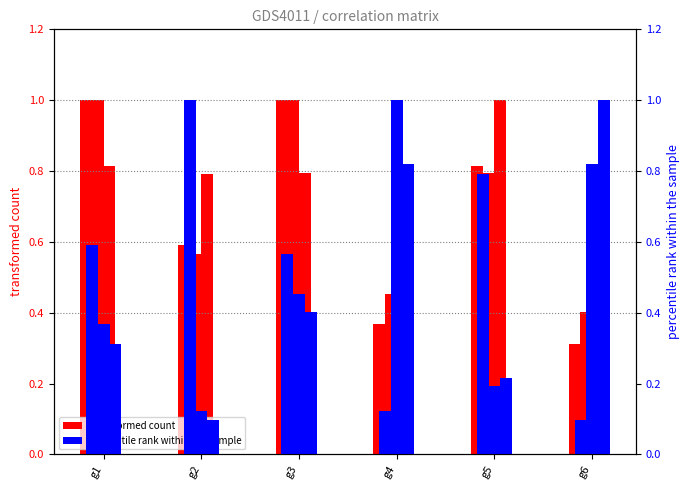

What is the value of the g4 (percentile rank) bar at the 4th from the left?

1.0